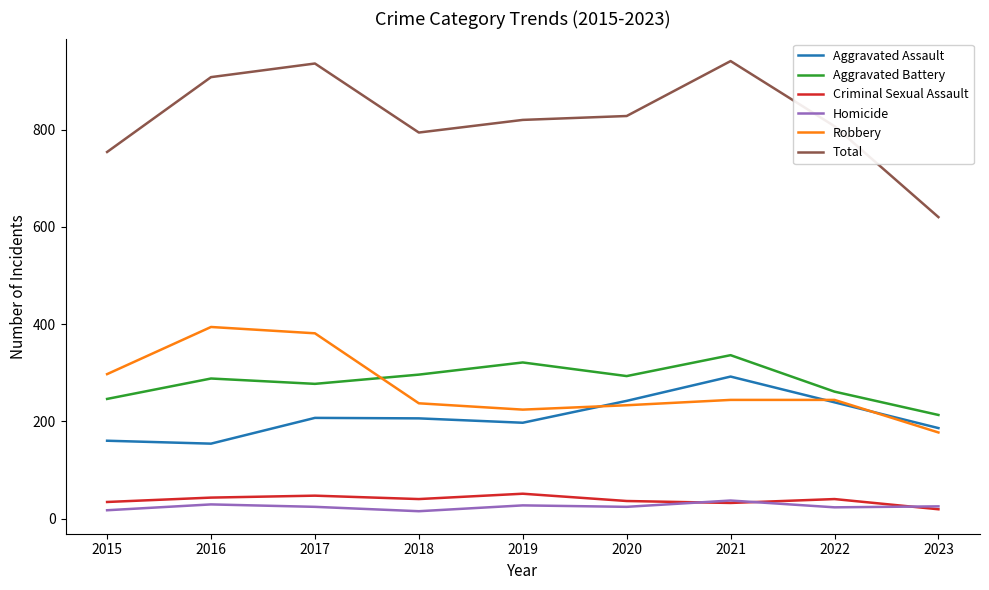

Rank the series by their maximum value, from highest to lowest.

Total, Robbery, Aggravated Battery, Aggravated Assault, Criminal Sexual Assault, Homicide